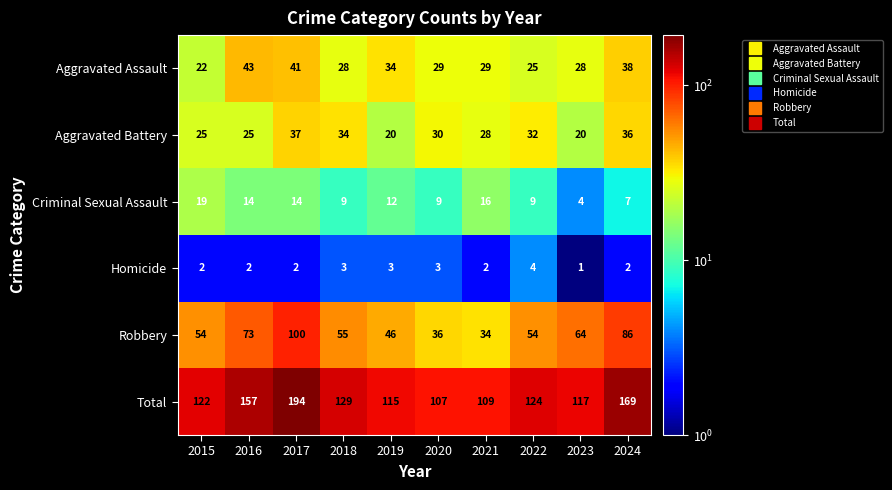

The value of Total at 2024 is 169. True or false?

True